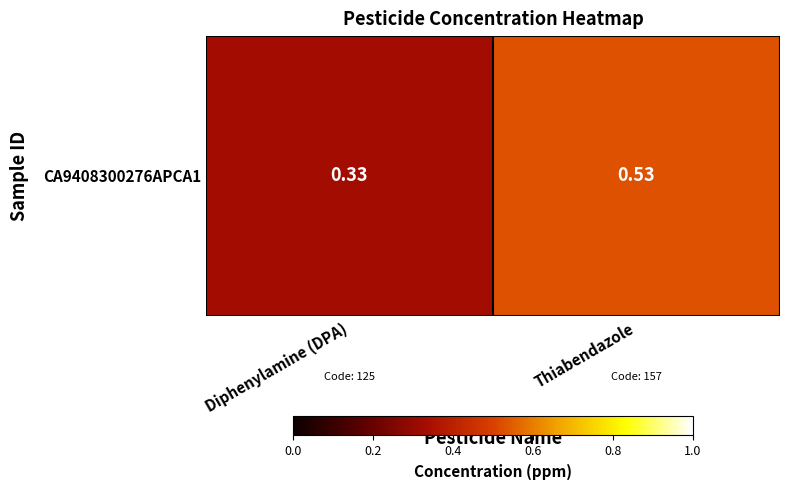

Rank the categories by value from highest to lowest.

Thiabendazole, Diphenylamine (DPA)